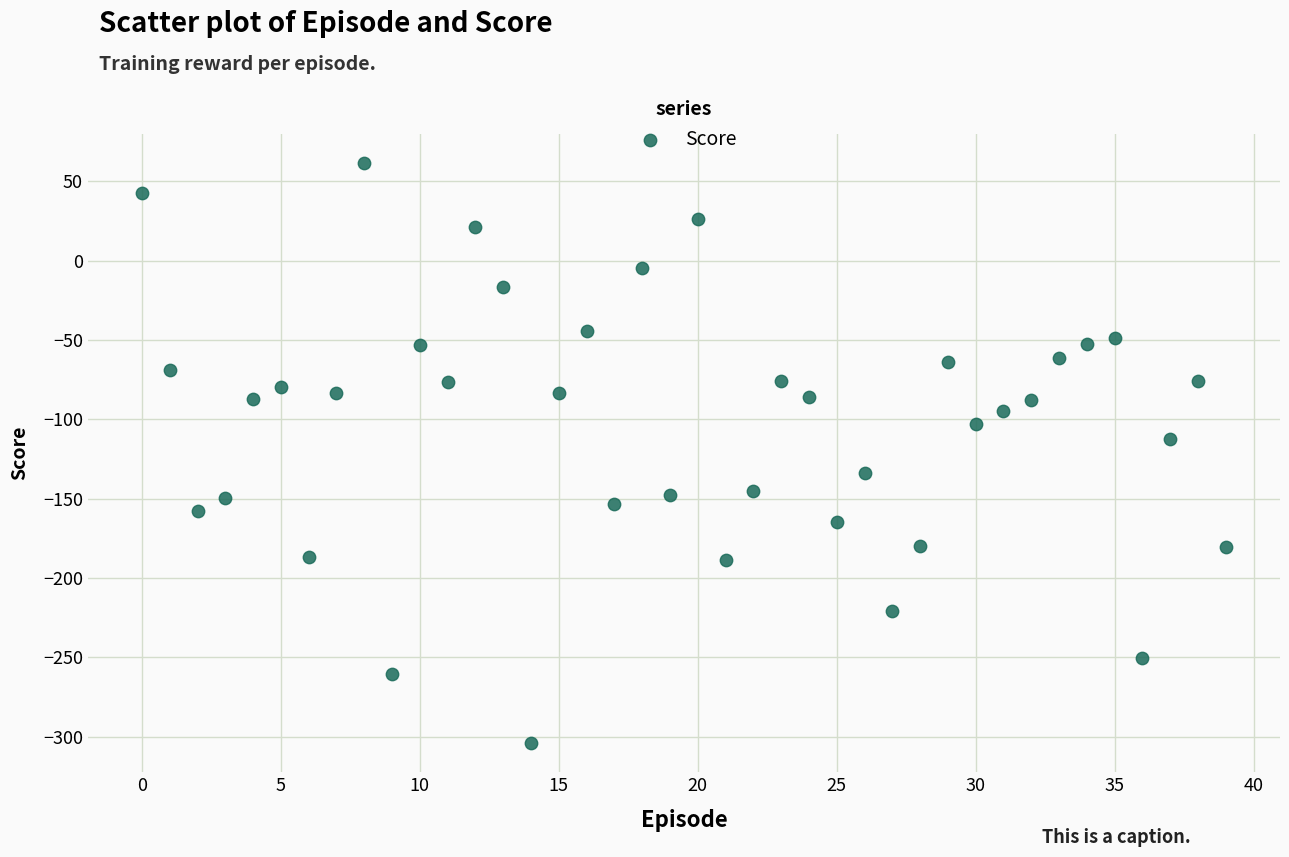

What is the range of Y values (max minus min)?

365.7